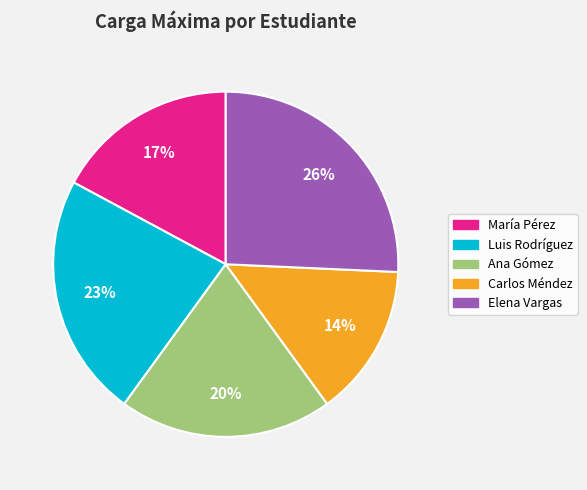

To the nearest percent, what portion does María Pérez represent?

17%